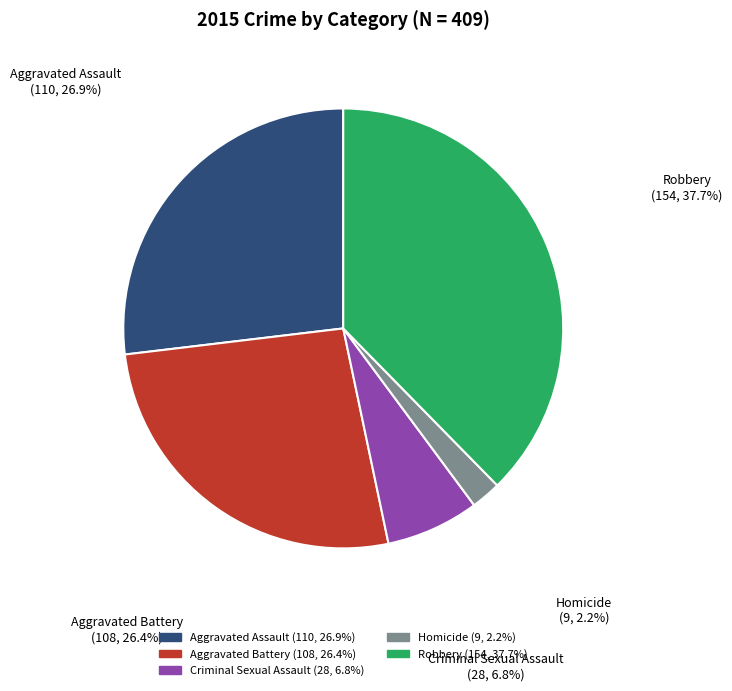

What is the ratio of the value at Aggravated Assault to the value at Aggravated Battery?

1.0